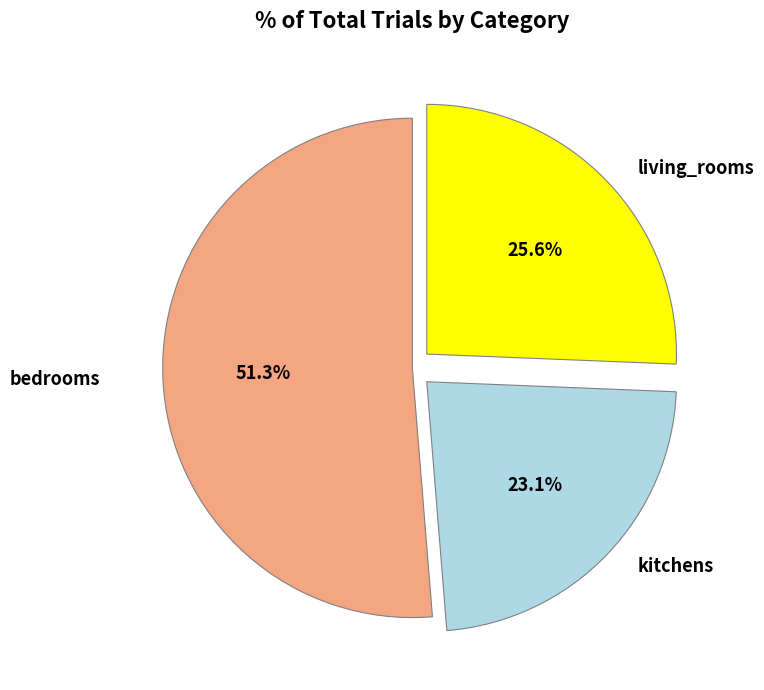

Which slice is the largest?

bedrooms